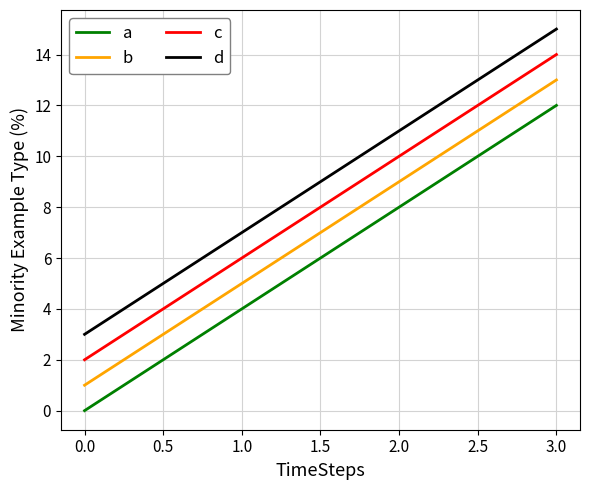

True or false: a has a value of 12 at 3.0.

True